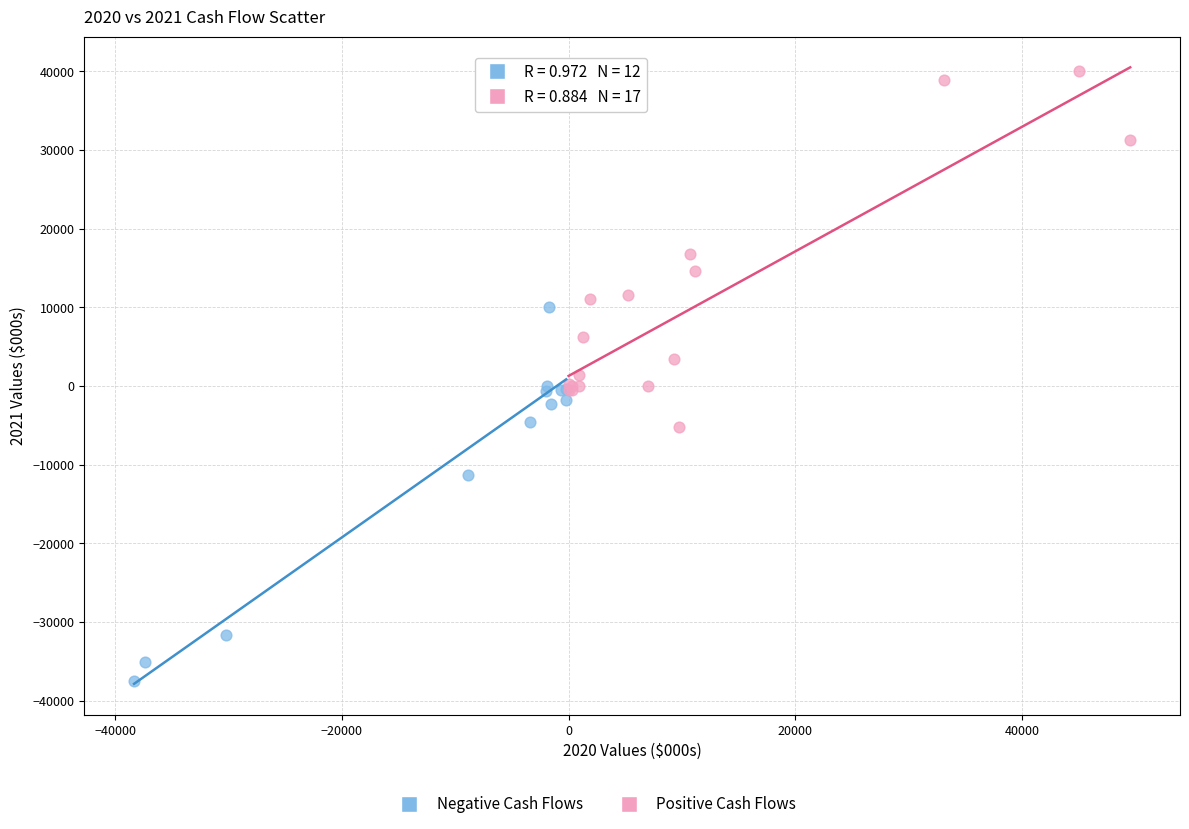

Which series contains the highest Y value?

Positive Cash Flows